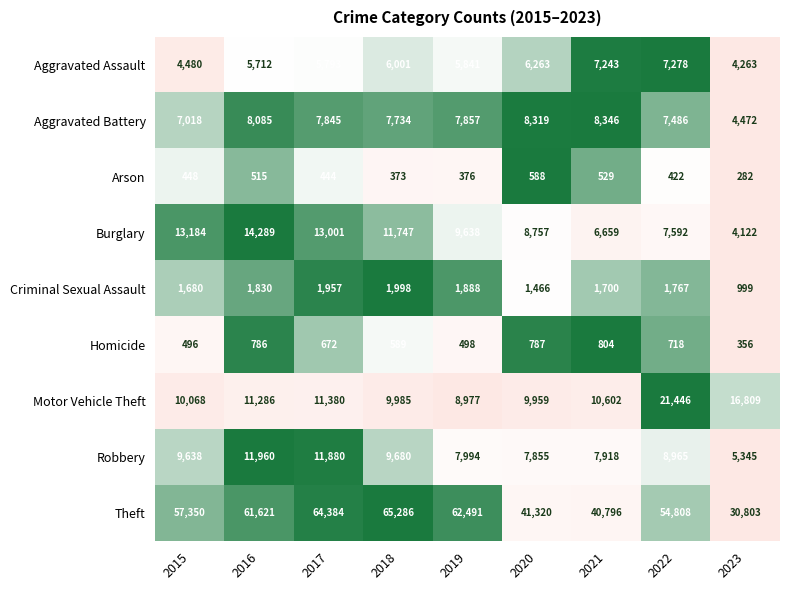

Between 2017 and 2020, which series saw the biggest shift?

Theft